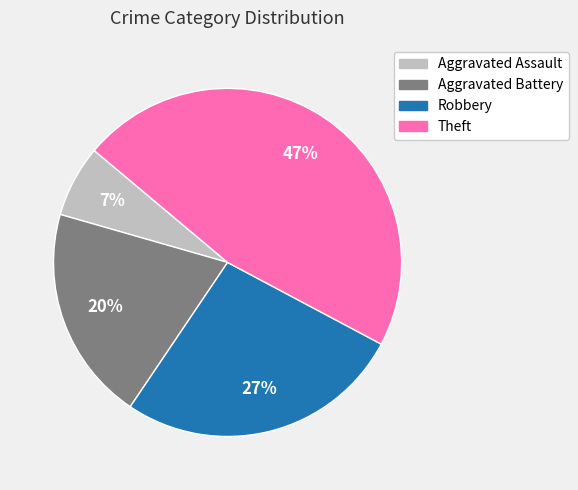

Between Theft and Aggravated Battery, which is larger?

Theft